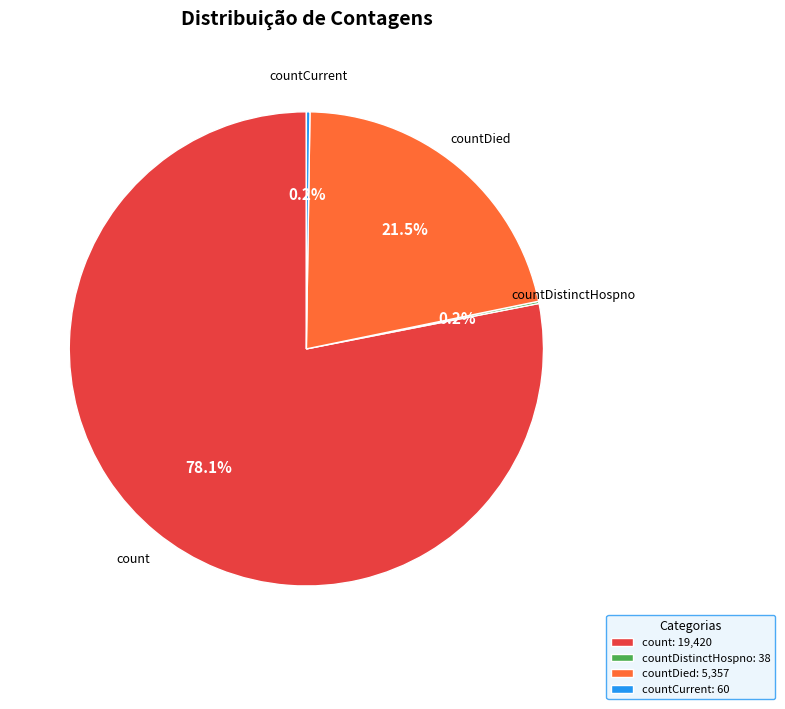

Which slice is the largest?

count: 19,420